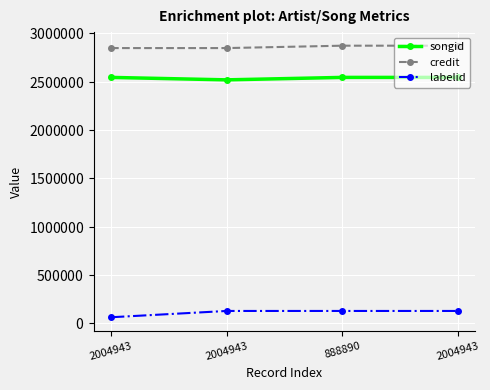

What are all the series names shown in the legend?

songid, credit, labelid